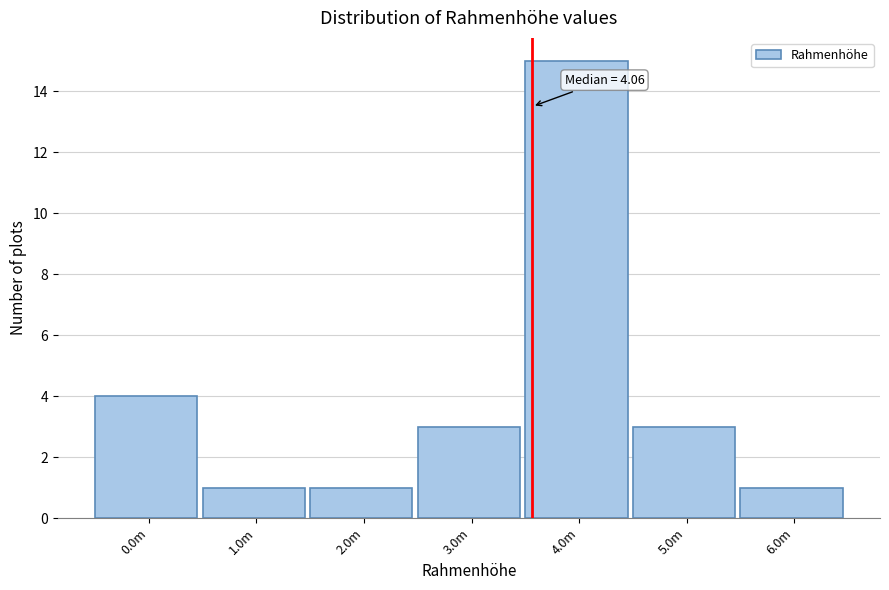

Reading left to right, transcribe all the data shown in this chart.

0.0m=4	1.0m=1	2.0m=1	3.0m=3	4.0m=15	5.0m=3	6.0m=1